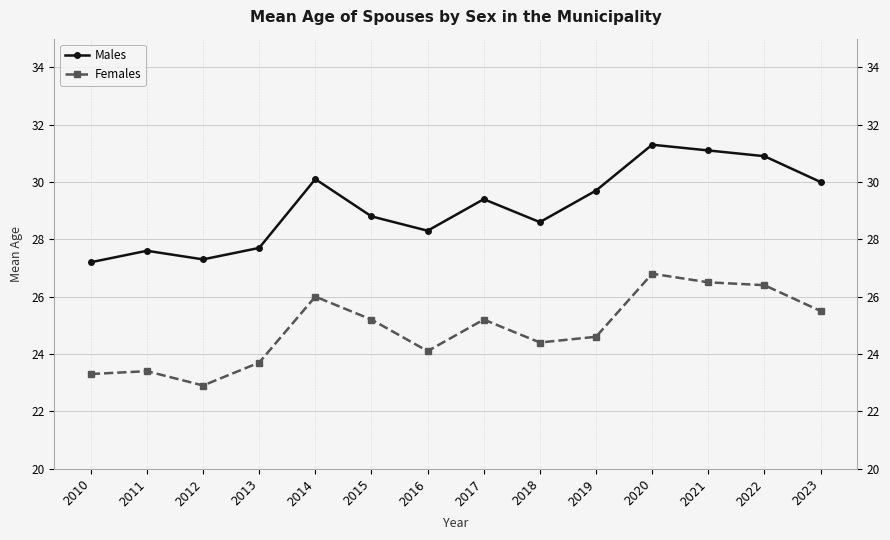

What is the minimum value for Males?

27.2